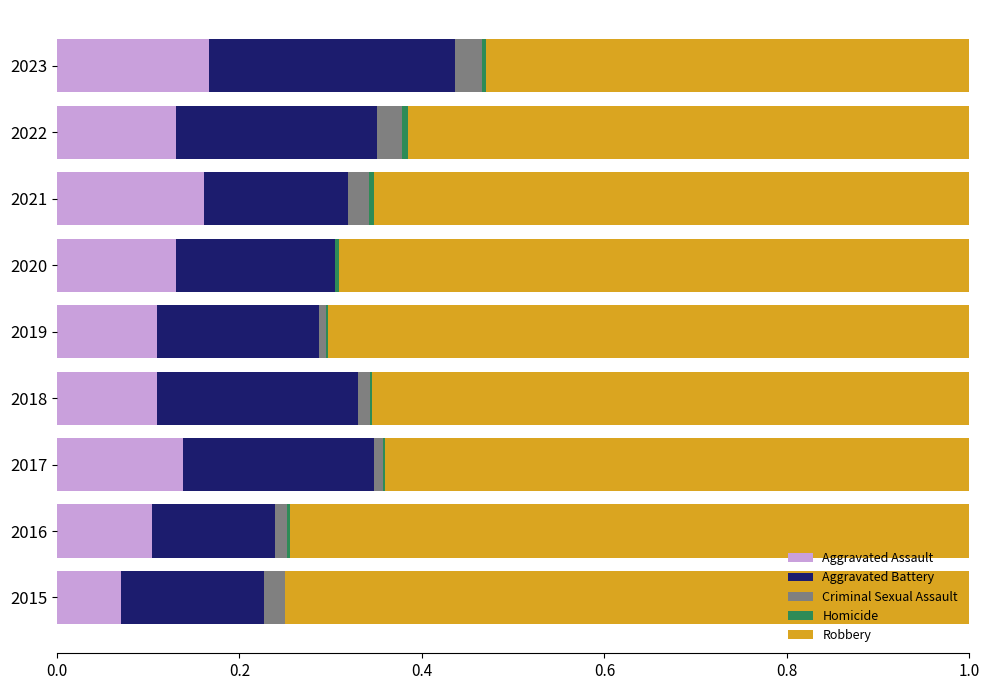

The value of Aggravated Assault at 2017 is 0.1. True or false?

True